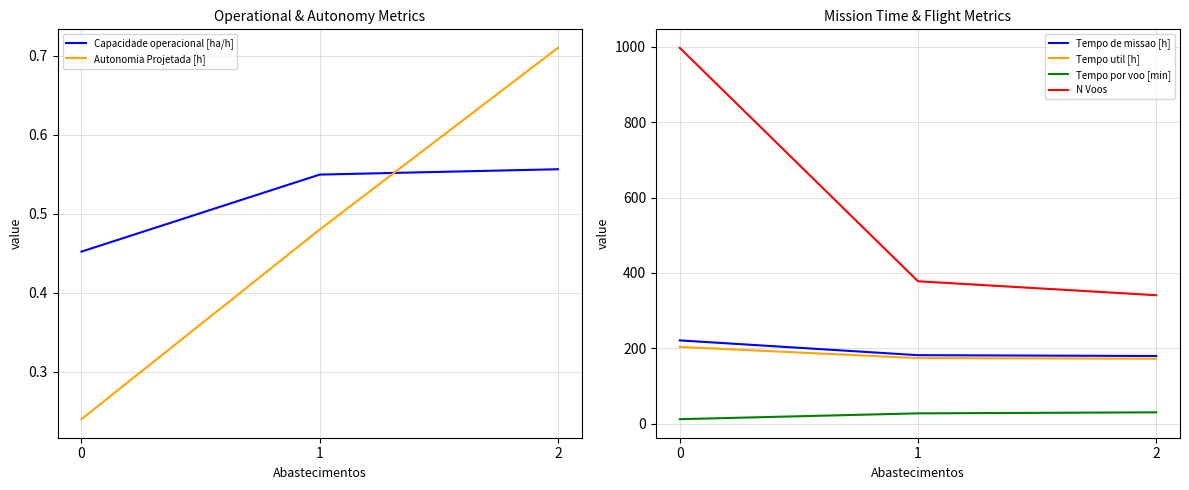

What is the sum of the Tempo de missao [h] values at 0 and 1?

403.1